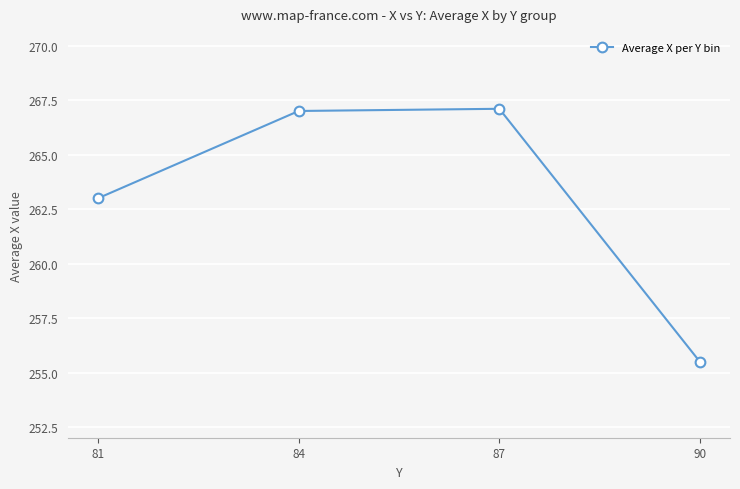

What is the approximate value at 84?

267.0